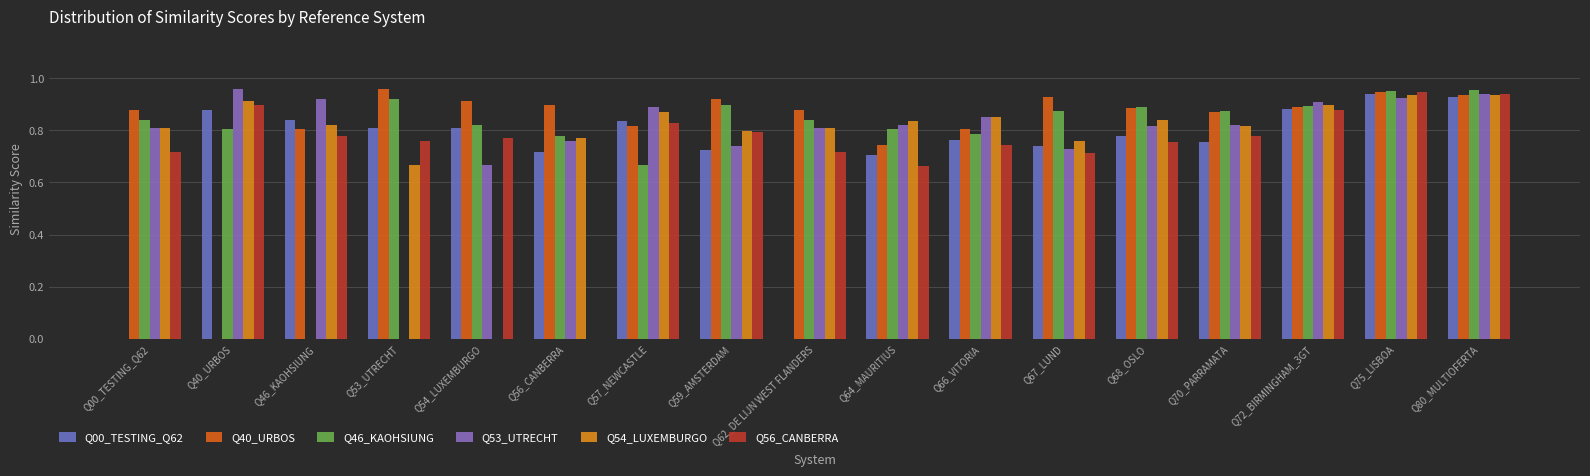

How many data points does each series have?

17